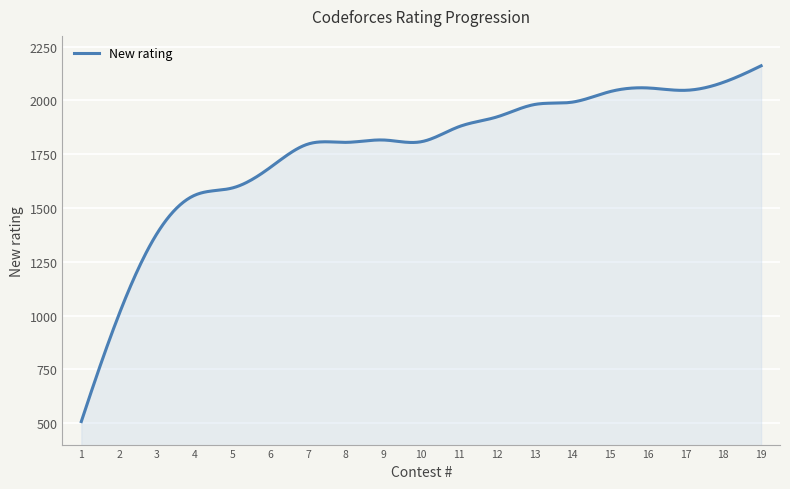

What is the difference between the maximum and minimum values?

1654.0